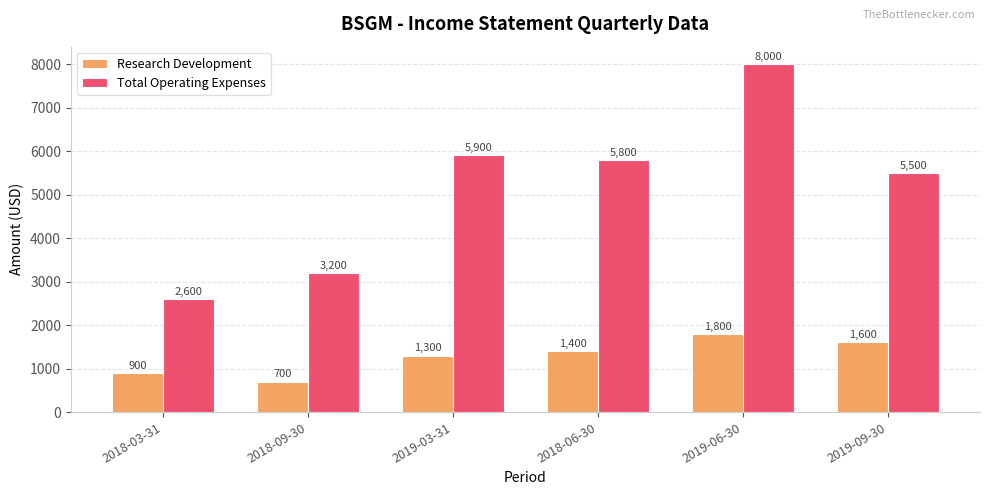

Rank the categories by Research Development value from lowest to highest.

2018-09-30, 2018-03-31, 2019-03-31, 2018-06-30, 2019-09-30, 2019-06-30